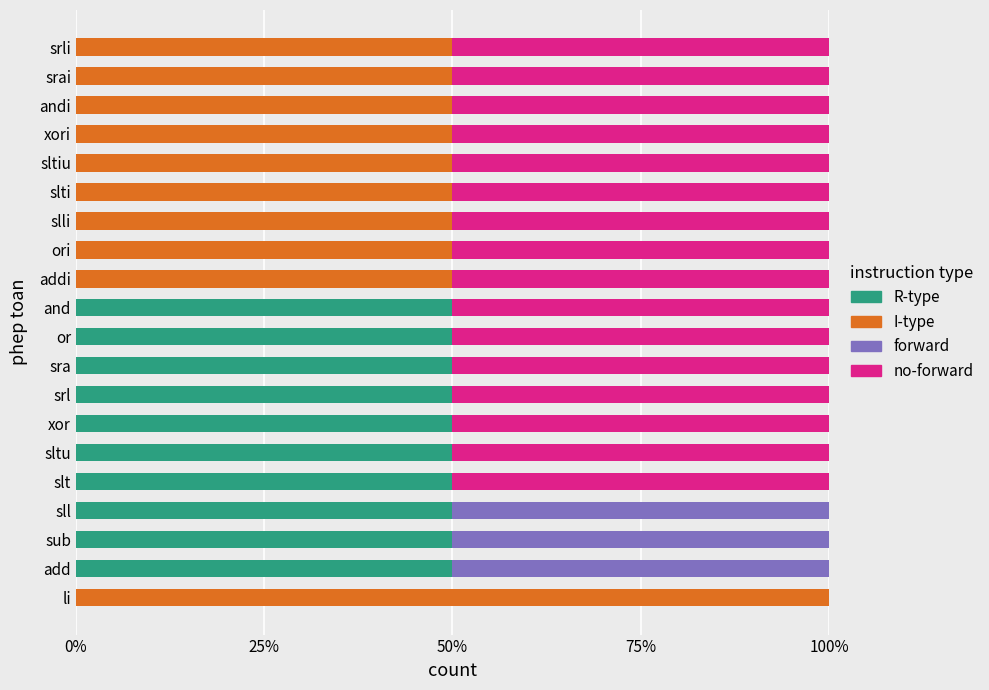

What is the highest value of the R-type series?

50